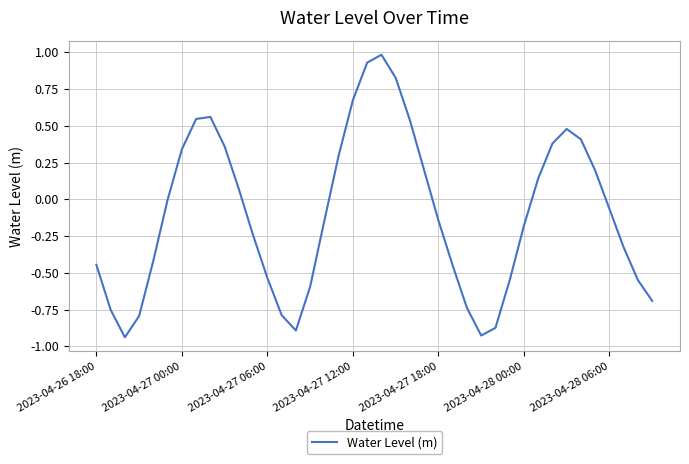

What is the difference between the maximum and minimum values?

1.9